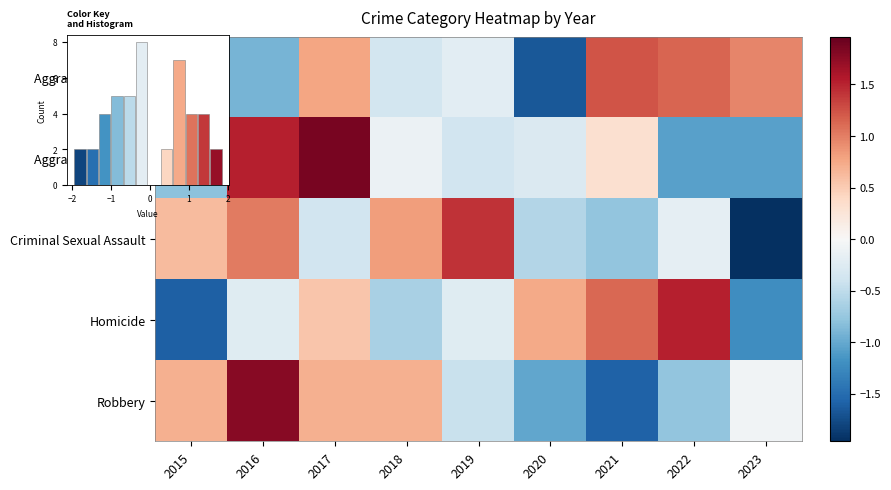

At which category is the sum across all series the highest?

2017